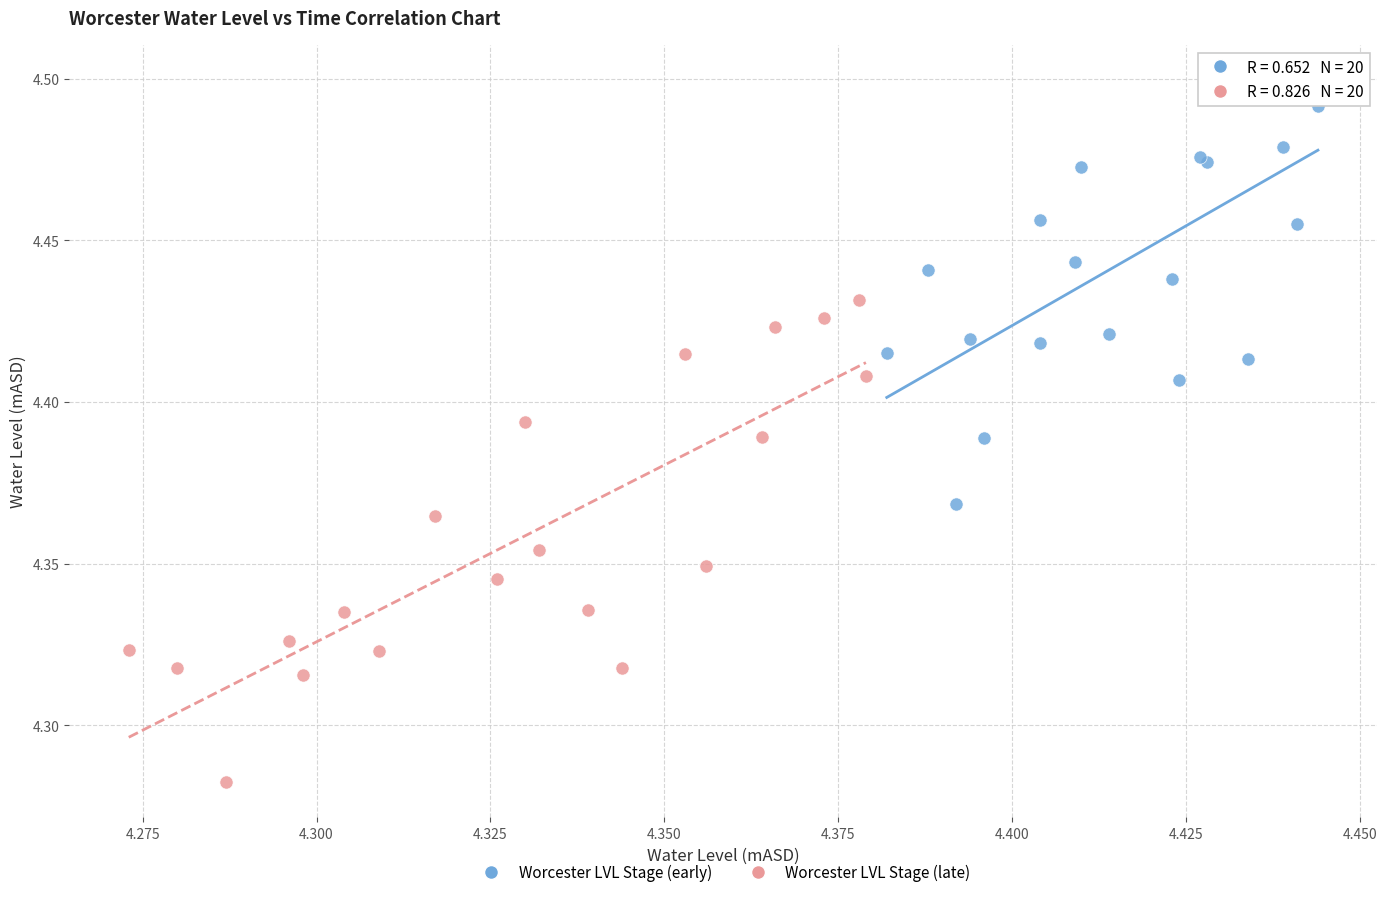

Which series contains the highest Y value?

Worcester LVL Stage (early)